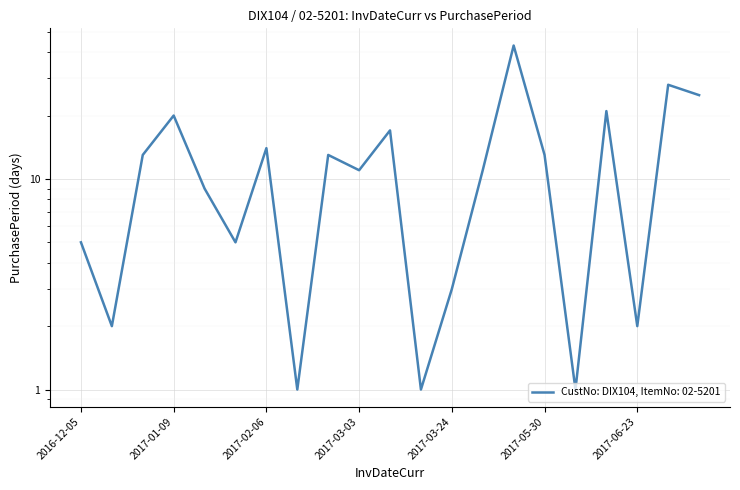

Which has a higher value, 2017-08-15 or 2017-02-20?

2017-08-15